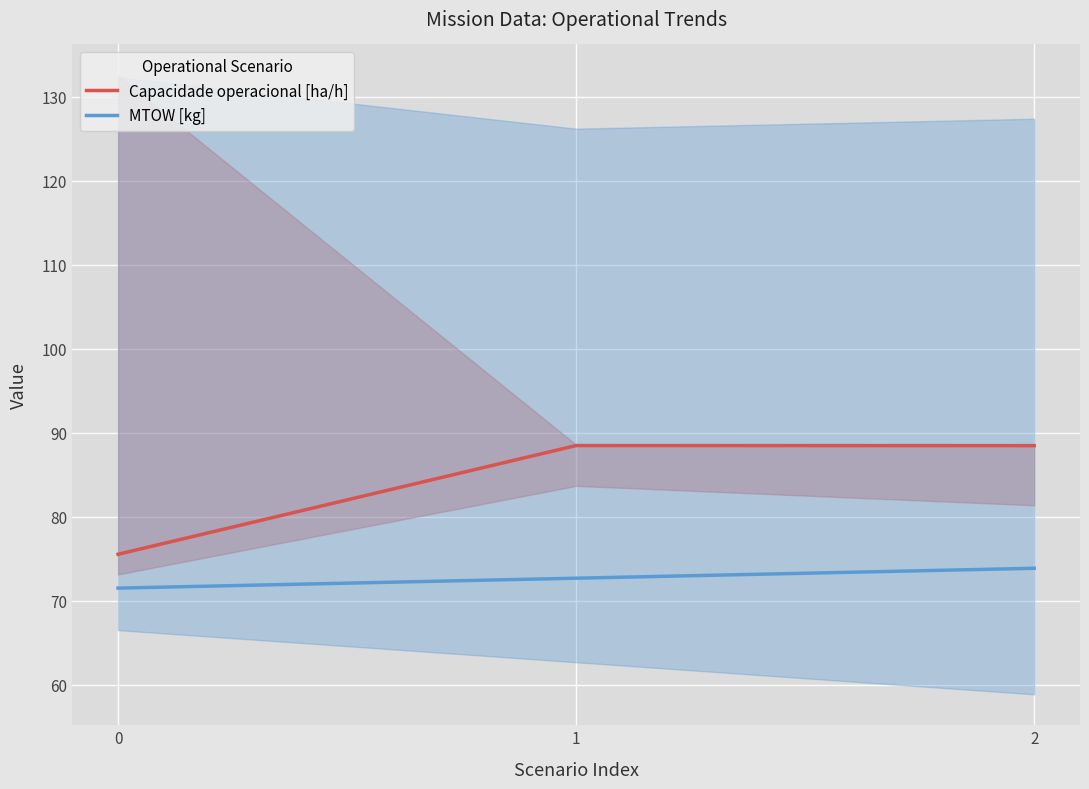

What value does the MTOW [kg] series have at 2?

73.9